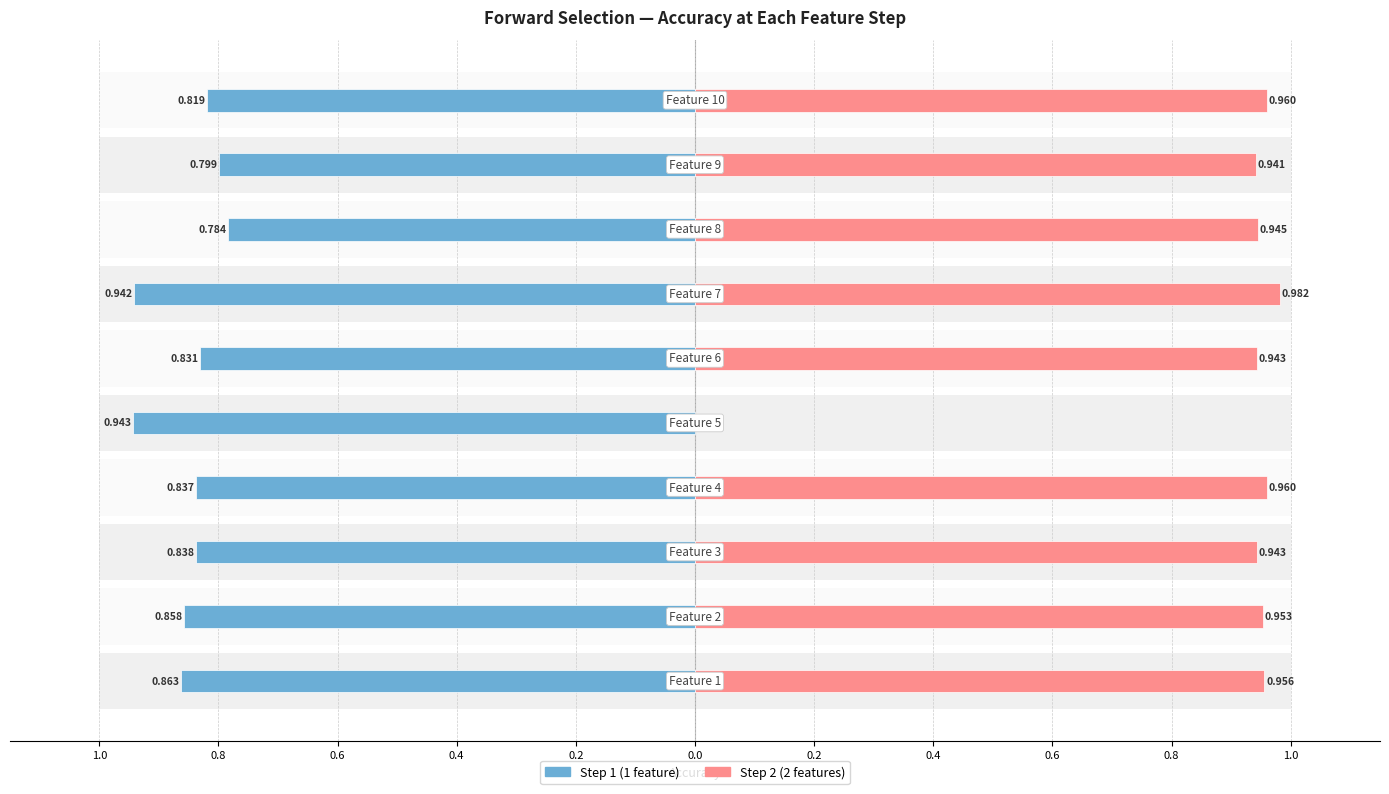

At how many categories does at least one series exceed 0?

10